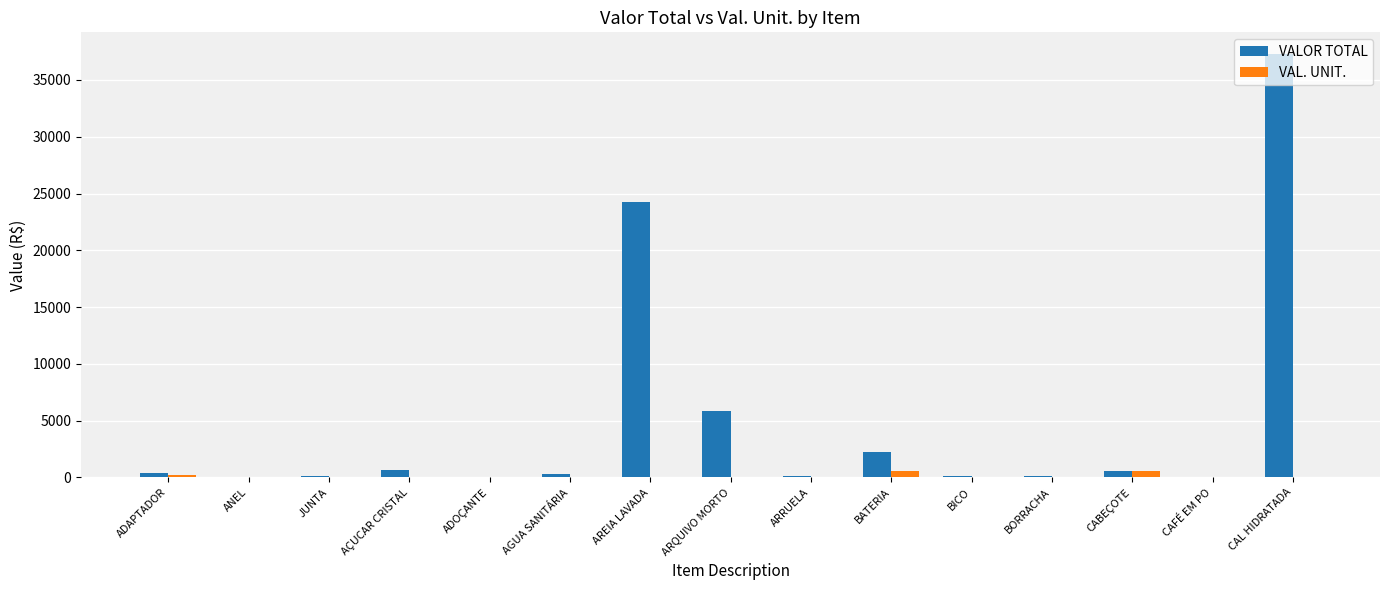

At which category does the chart reach its peak across all series?

CAL HIDRATADA